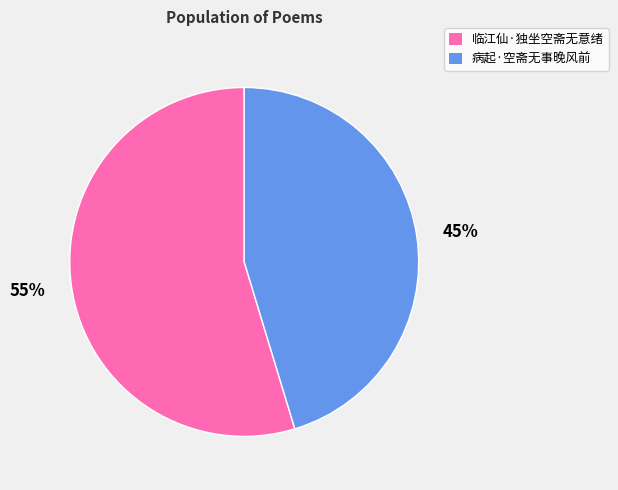

The 临江仙·独坐空斋无意绪 slice represents 55% of the pie. True or false?

True